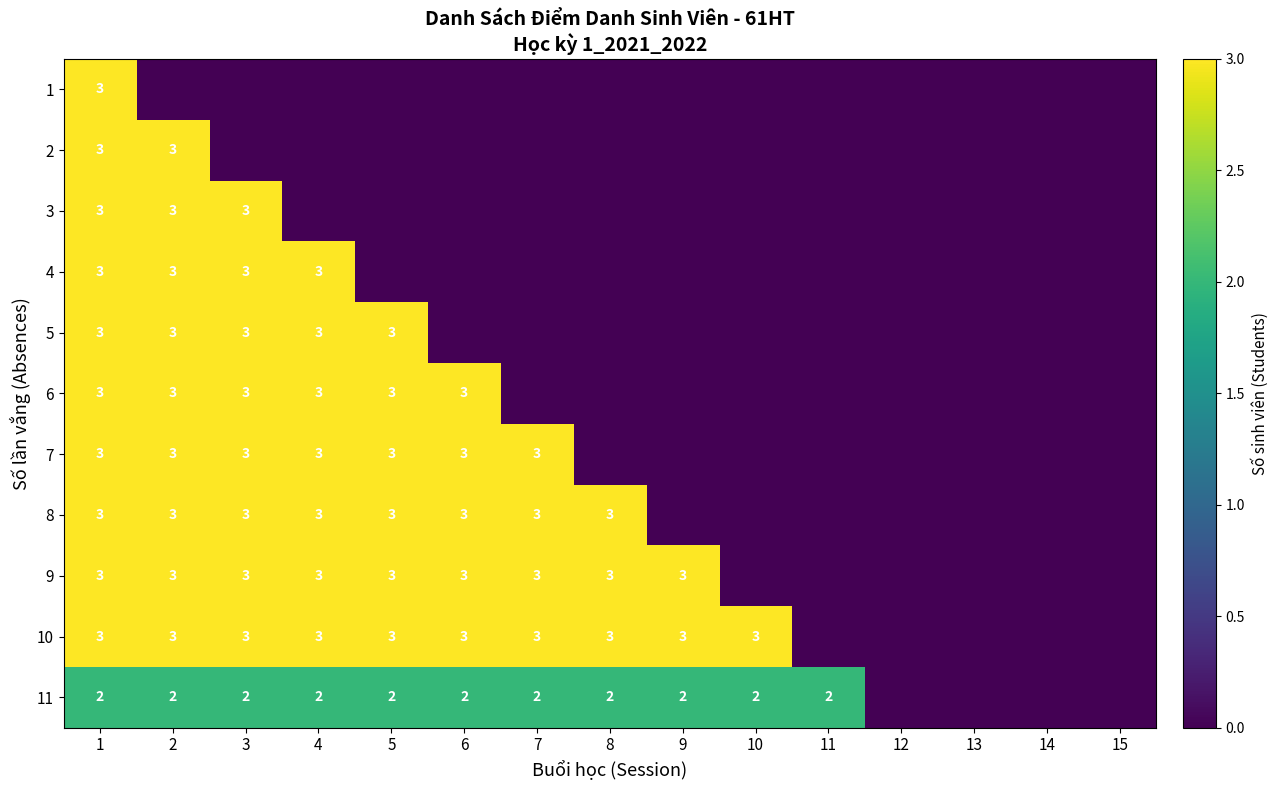

Which category has the lowest value across all series?

2